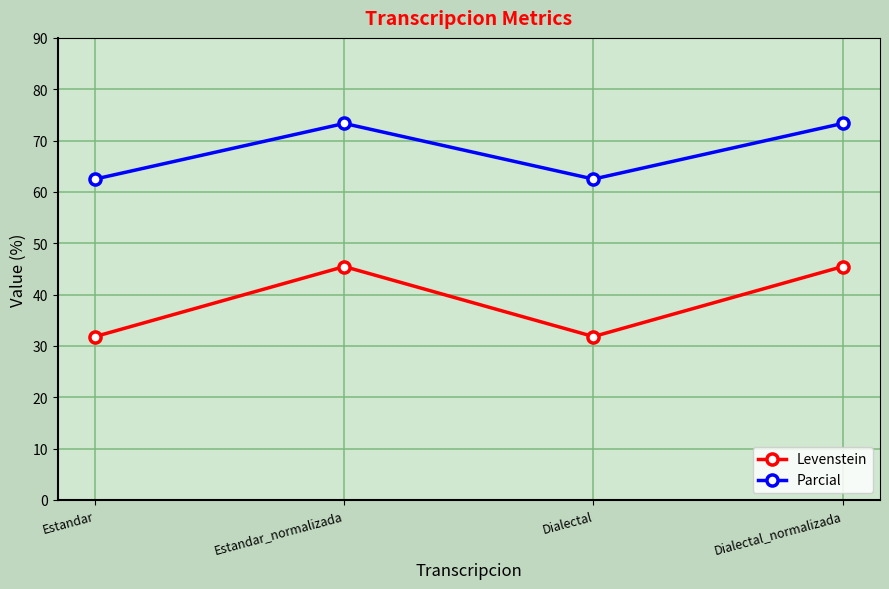

What is the value of the Levenstein point at the 2nd from the left?

45.5